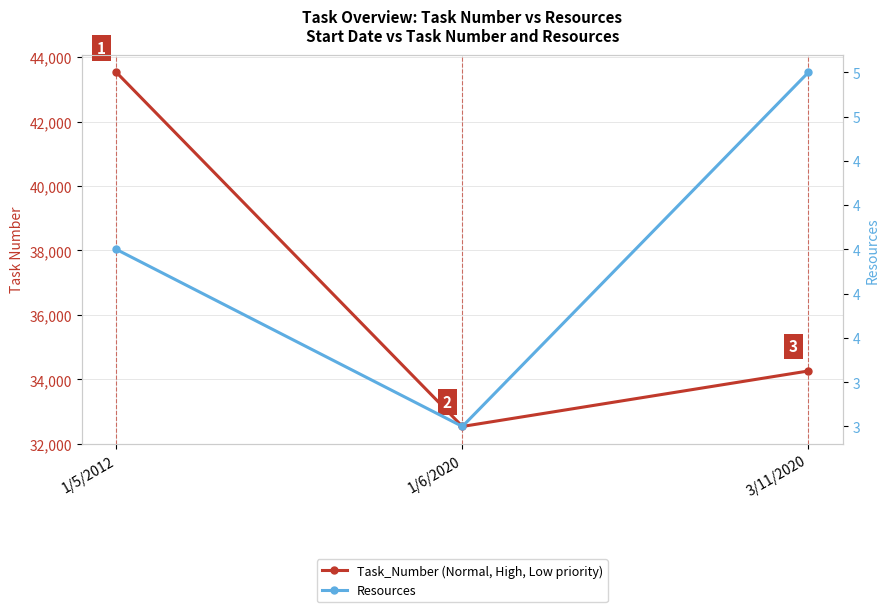

How many Resources values are between 3 and 5?

3